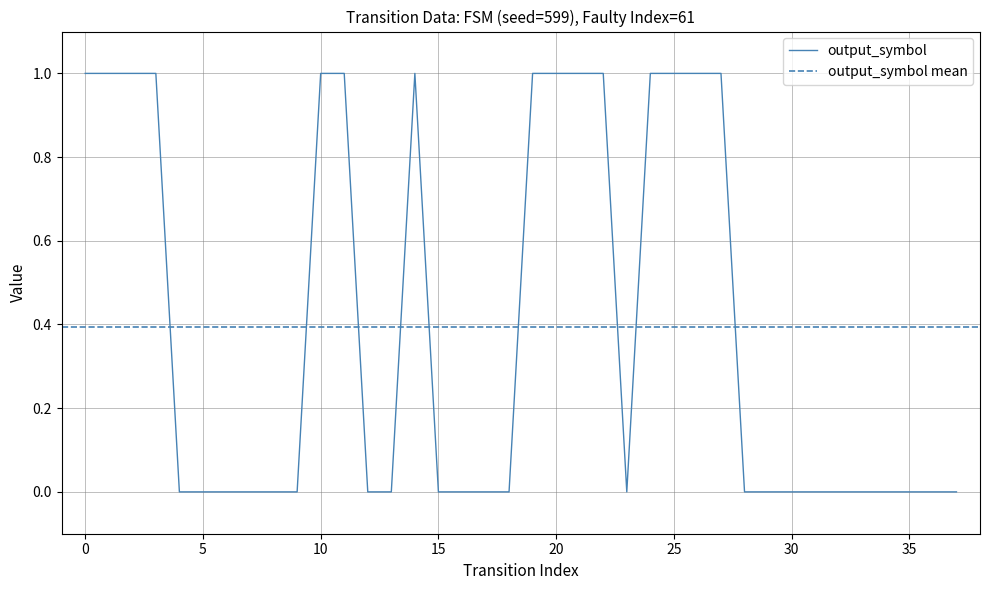

How many points are lower than both their immediate neighbors (excluding endpoints)?

1